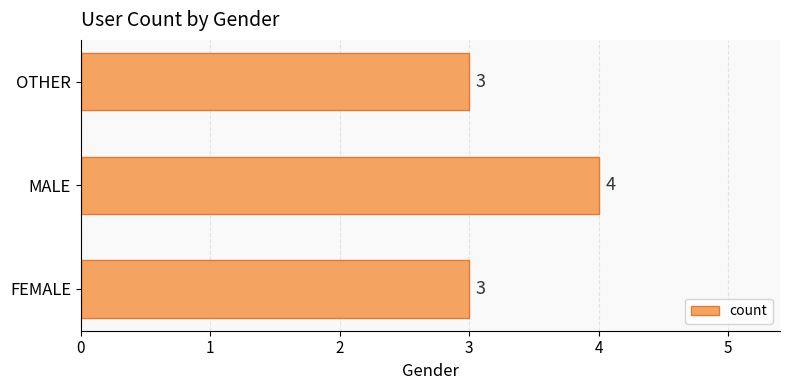

Between FEMALE and MALE, which is larger?

MALE